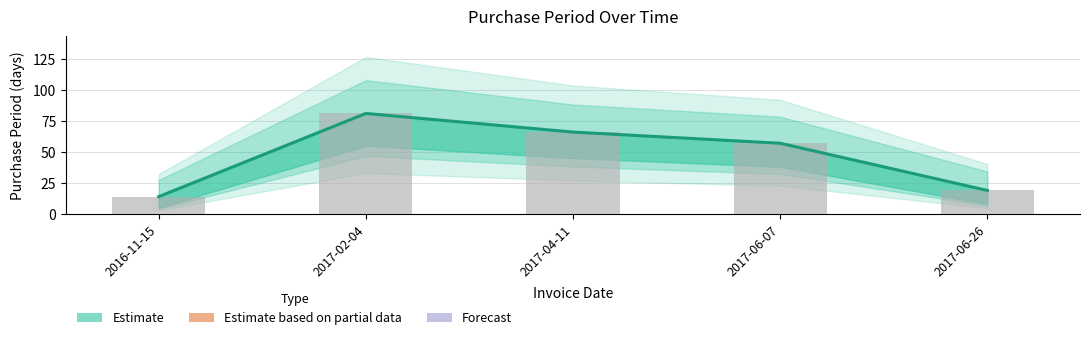

Which category has the lowest value across all series?

2016-11-15